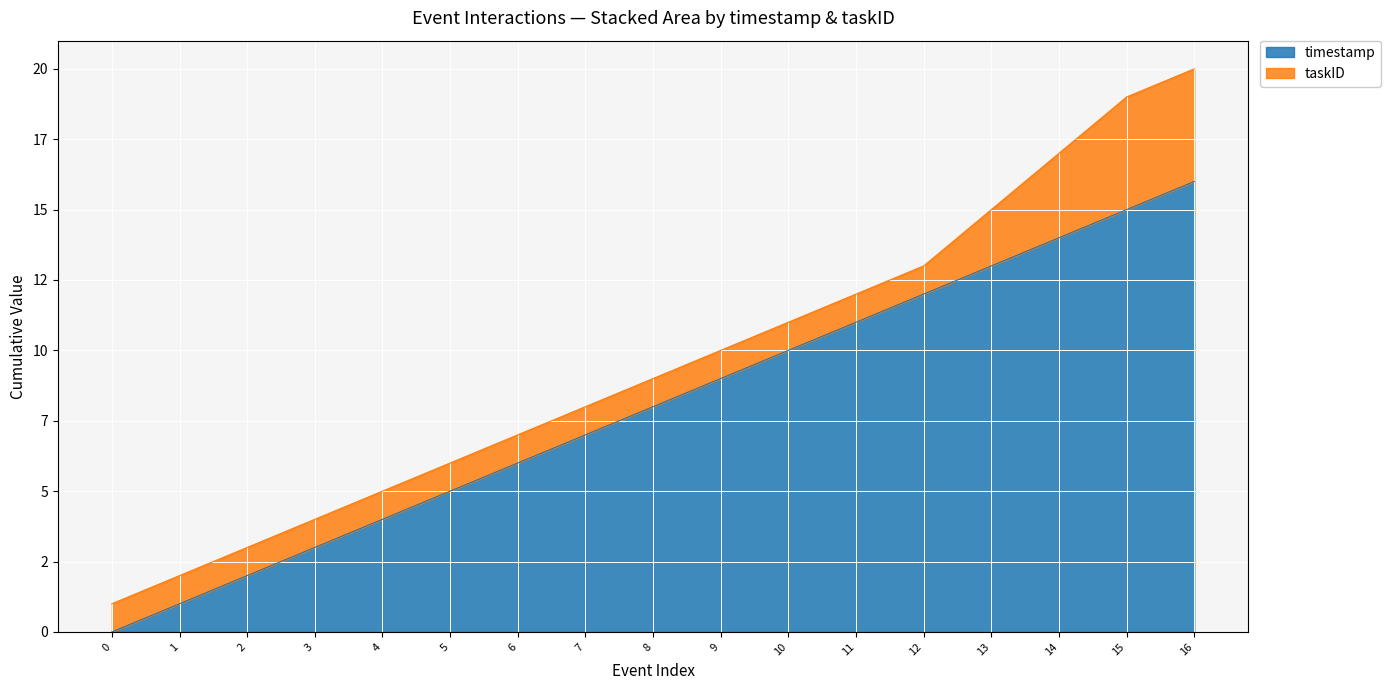

Reading right to left, list all the values displayed in this chart.

16	15	14	13	12	11	10	9	8	7	6	5	4	3	2	1	0